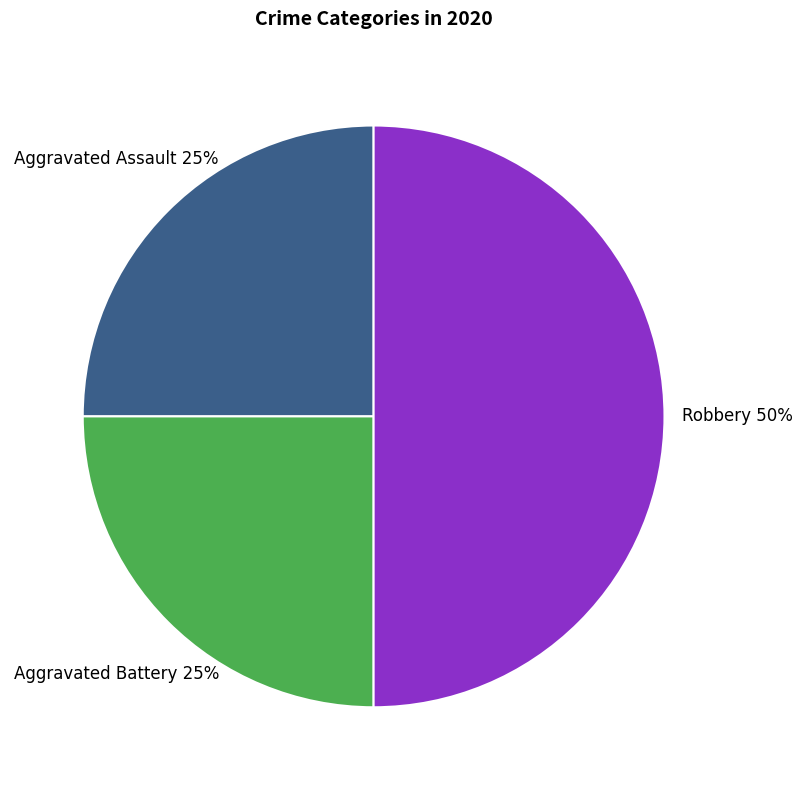

Does Aggravated Assault account for over 50% of the chart?

No